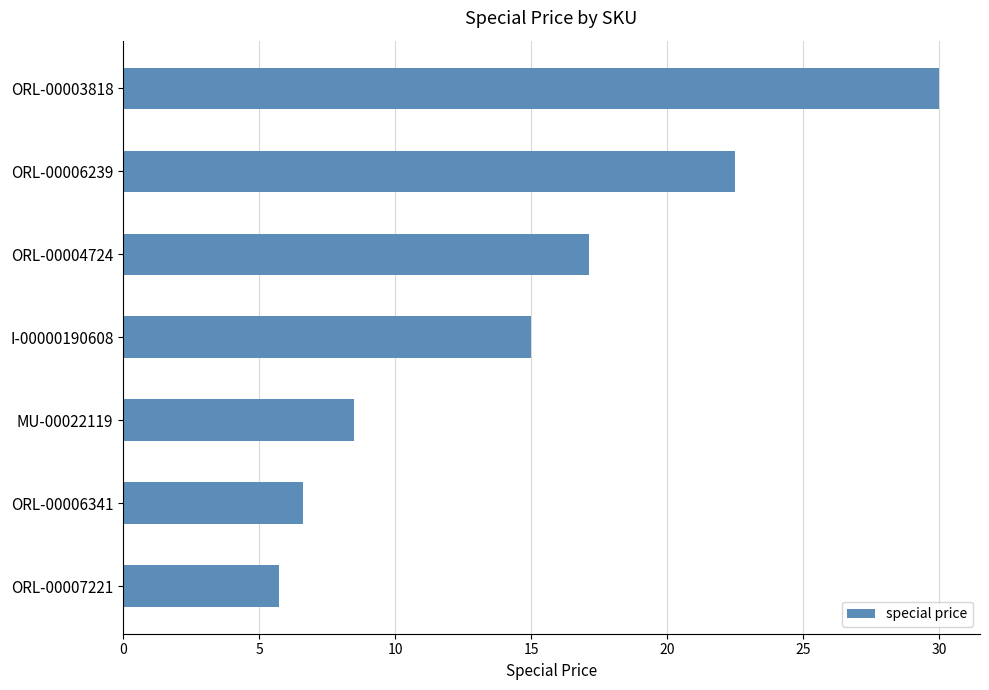

How many bars are there in total?

7